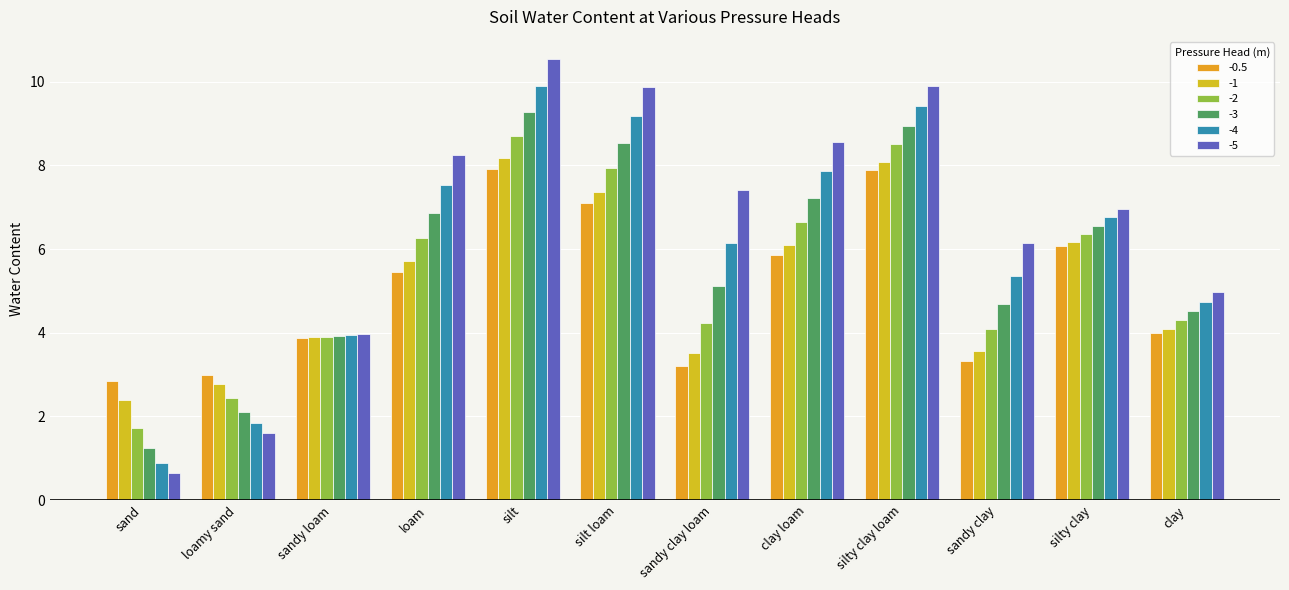

How many values in the -2 series are below 6?

6